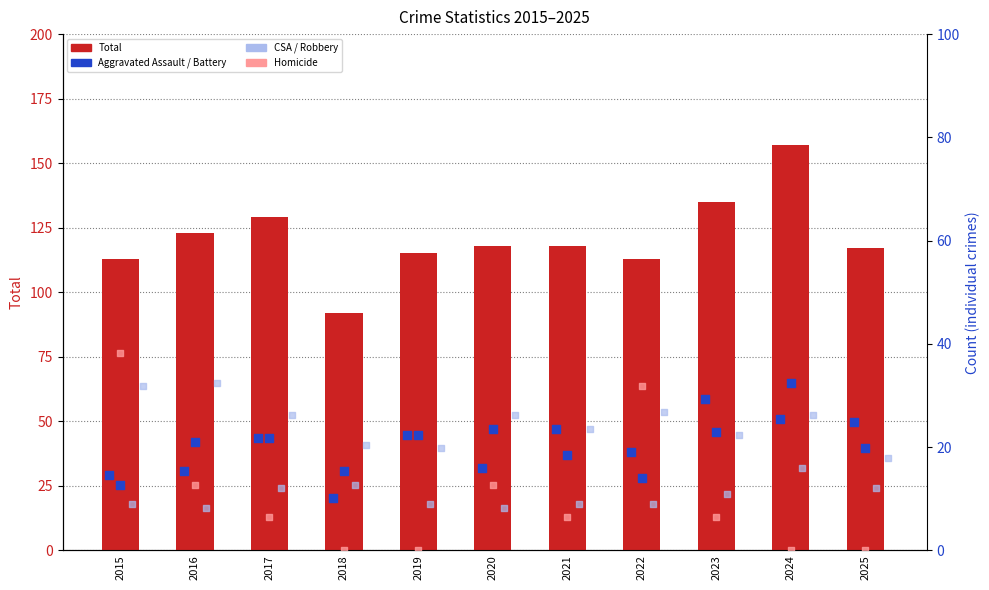

Which series has the widest spread of Y values?

Total